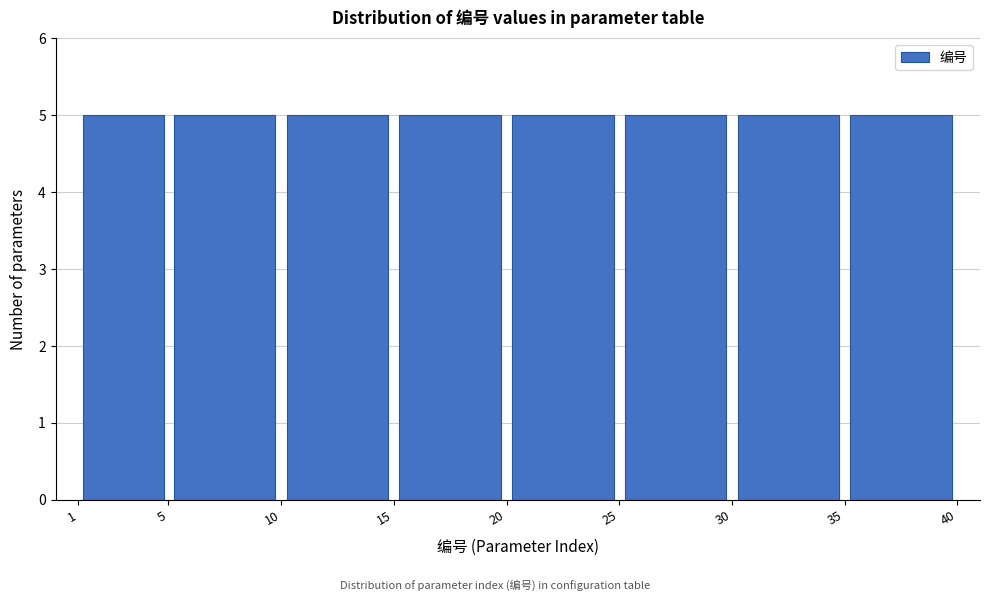

How tall is the bar that spans 5 to 10 on the x-axis? The values are not printed on the chart, so give them approximately, as read against the axis.

5